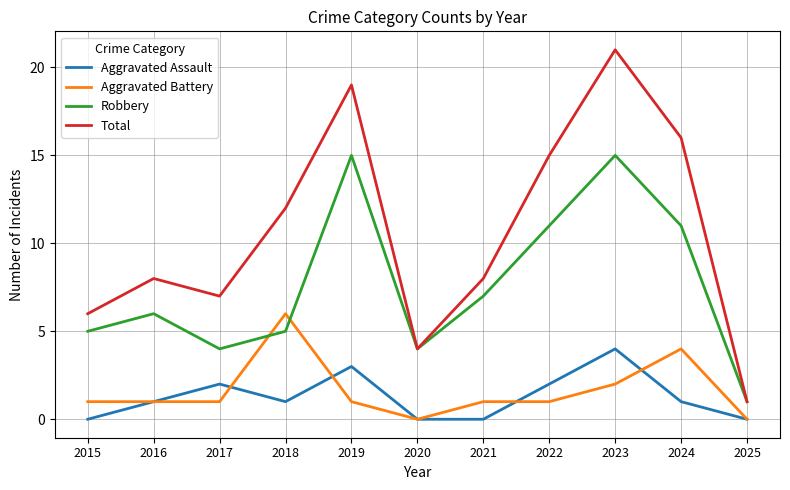

At which category is the sum across all series the highest?

2023